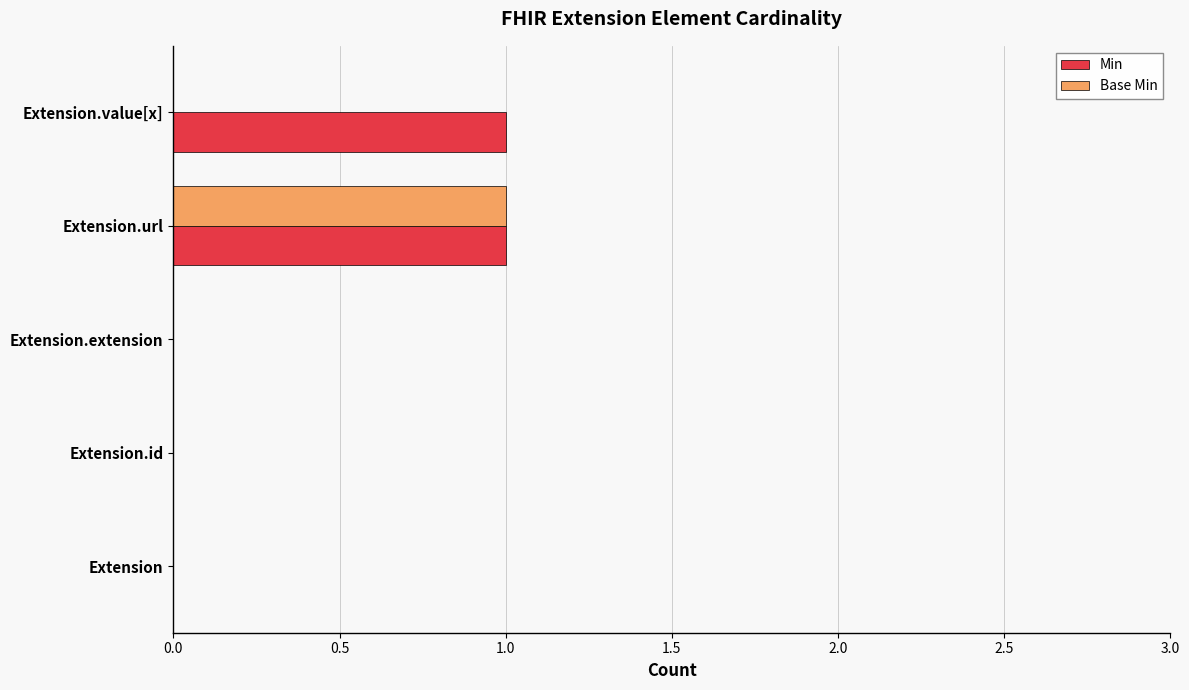

True or false: Base Min has a value of 1 at Extension.url.

True